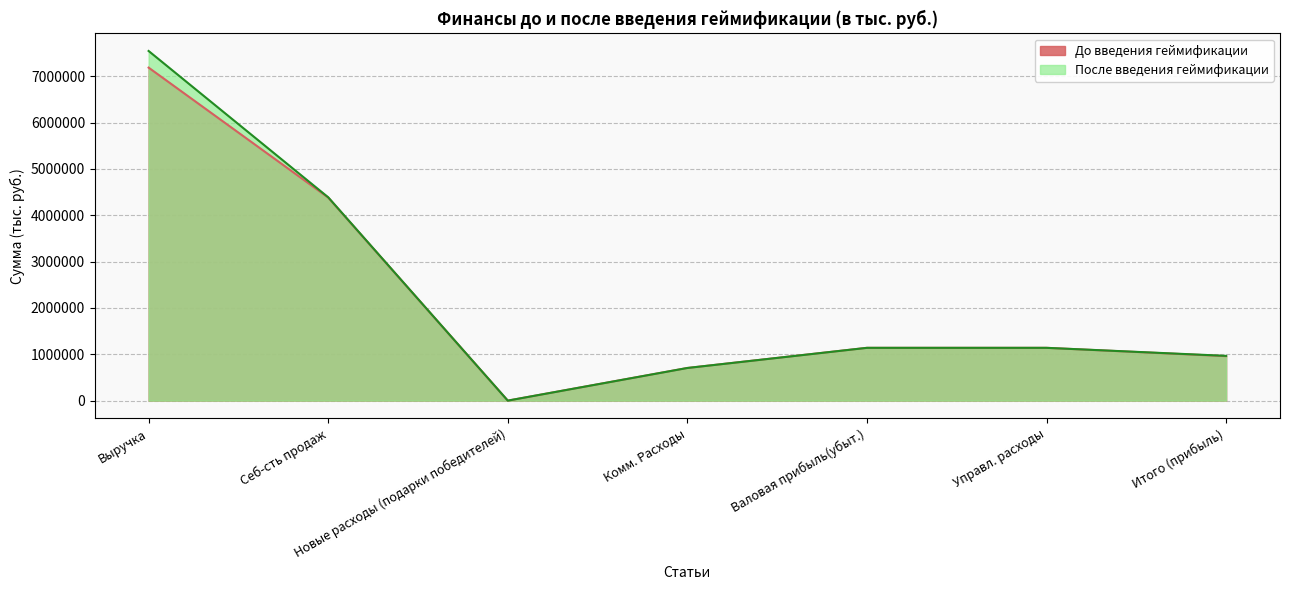

What is the label of the 2nd point from the left?

Себ-сть продаж